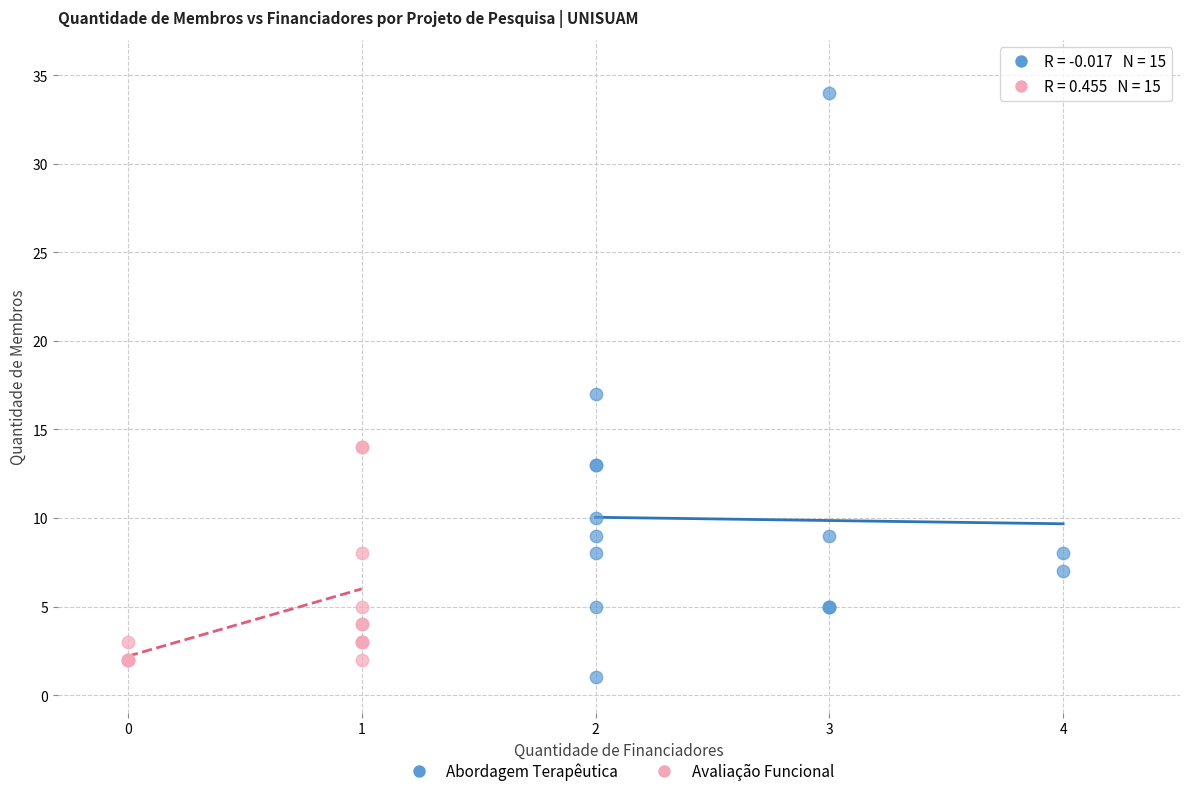

Which series contains the highest Y value?

Abordagem Terapêutica